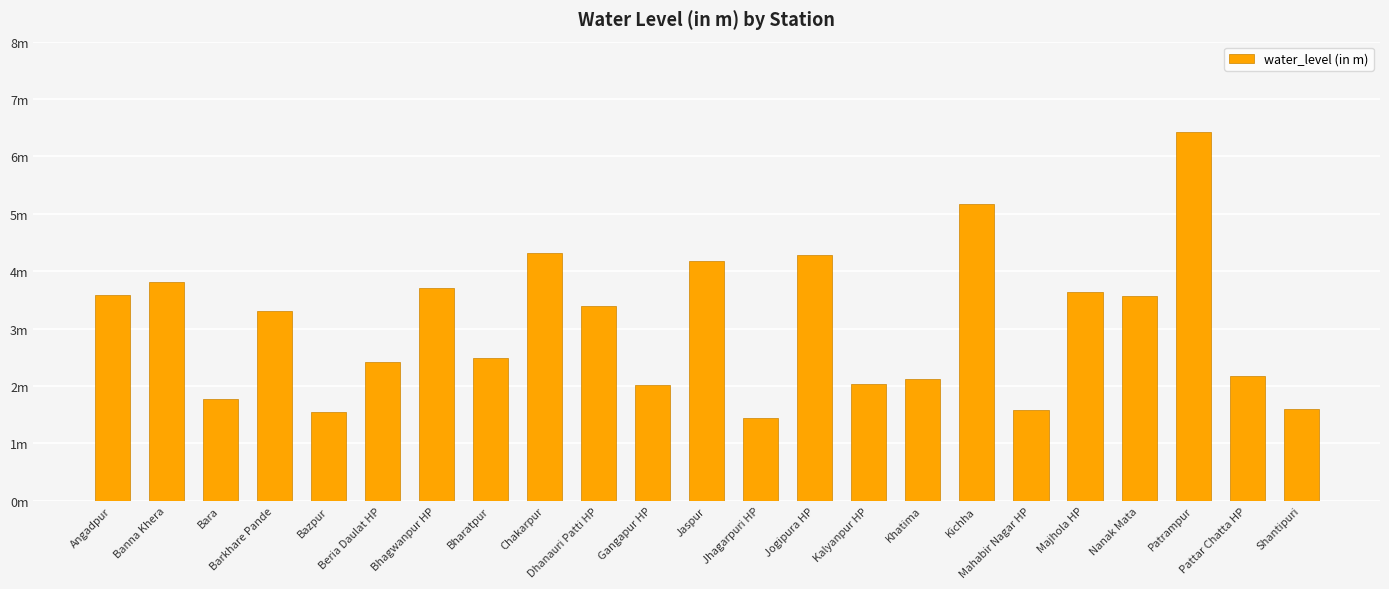

What is the difference between the second highest and minimum values?

3.7